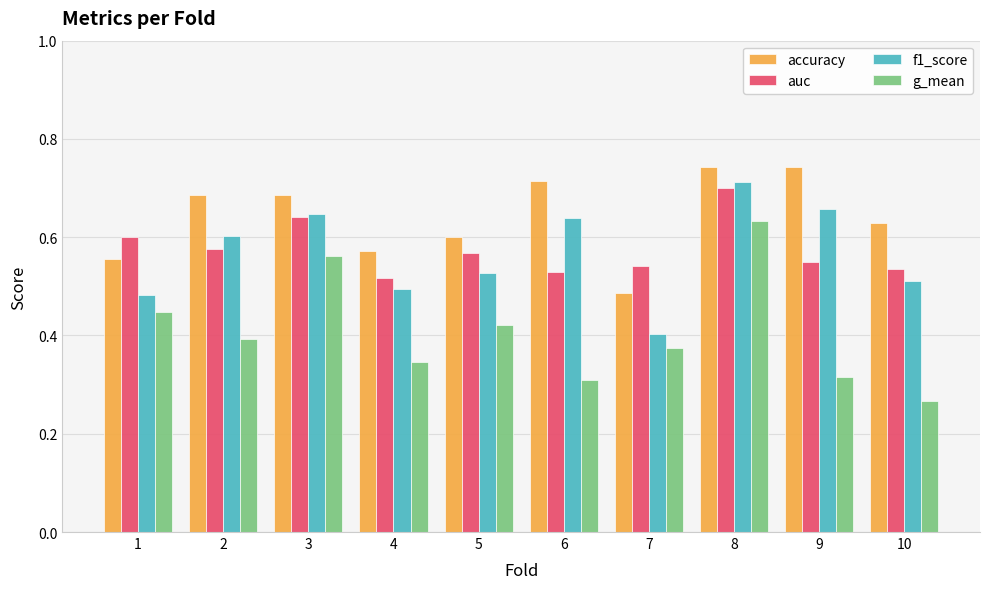

How many bars are there in total?

40